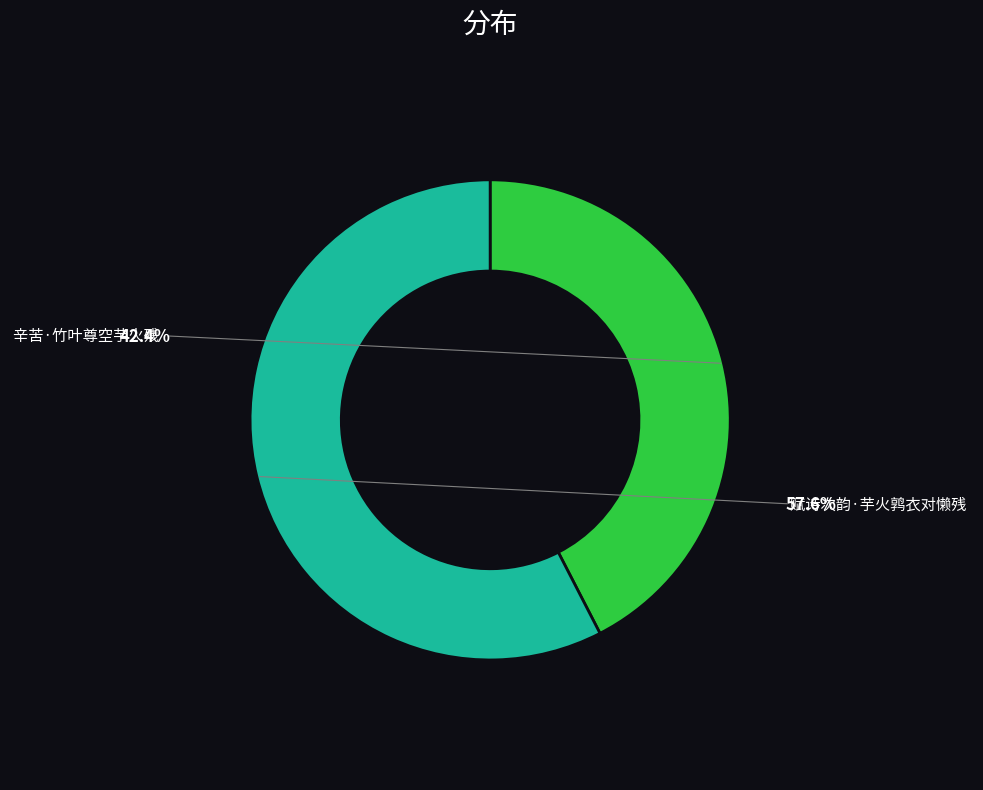

To the nearest percent, what is the difference between the largest and smallest slice percentages?

15%